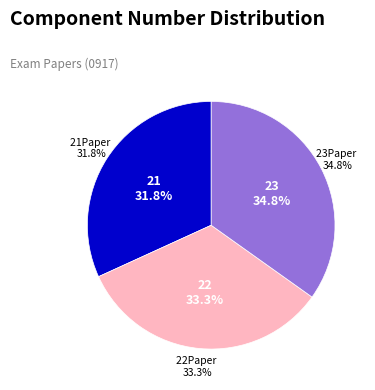

Which has a higher value, marking_result_22.xlsx or marking_result_21.xlsx?

marking_result_22.xlsx